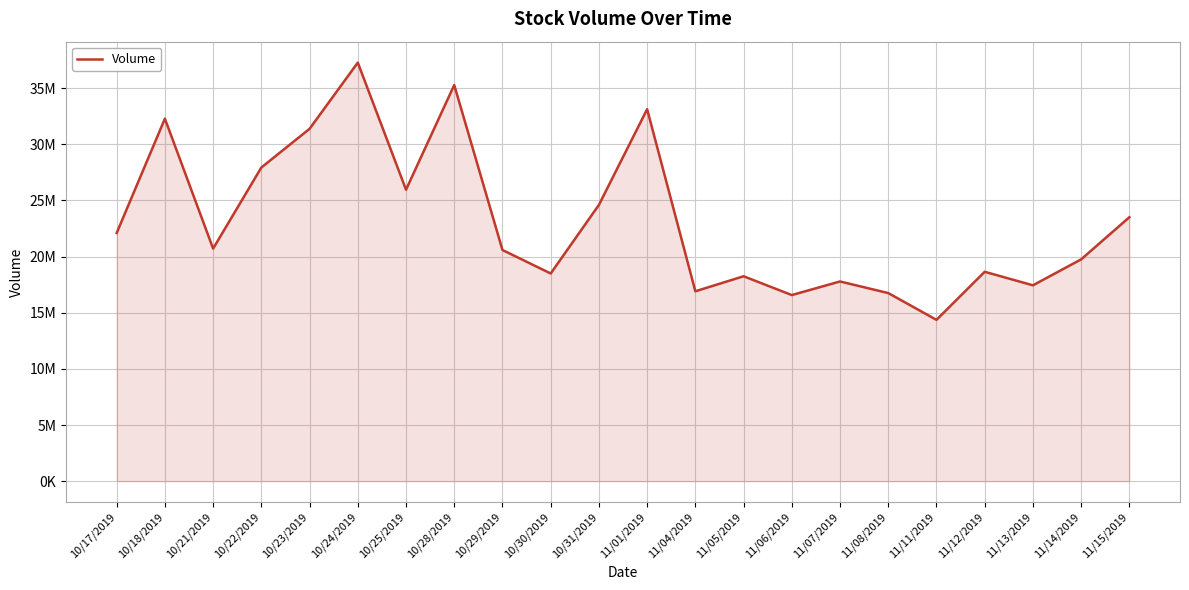

At which label does the data first exceed 20716040?

10/17/2019